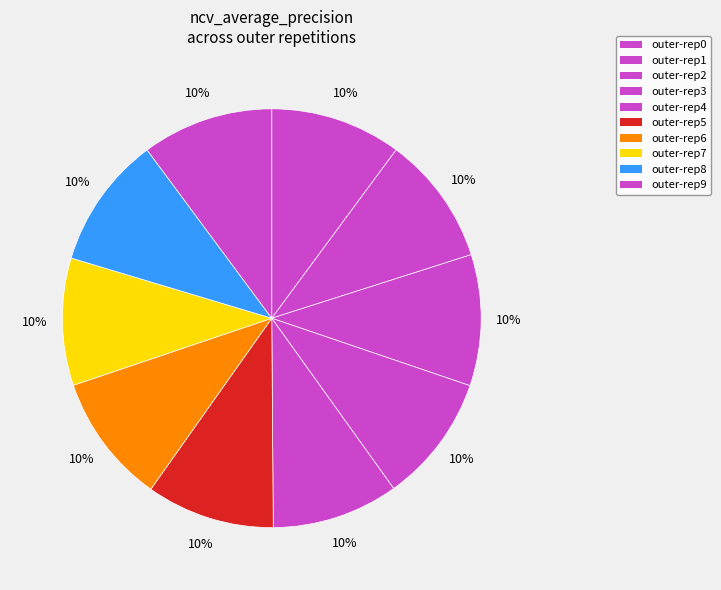

Is there a majority slice in this chart?

No